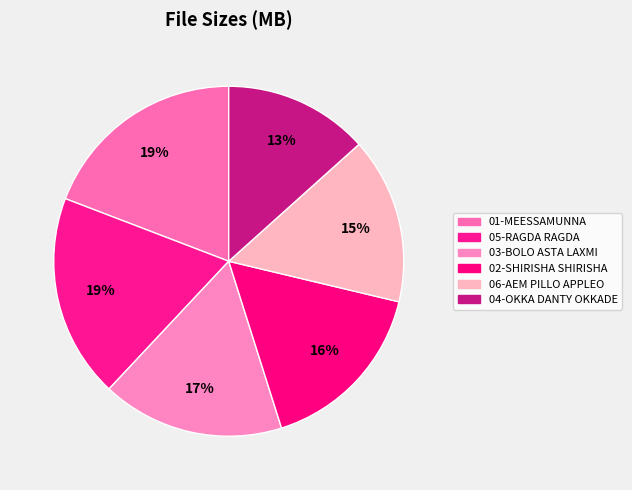

Combined, do 03-BOLO ASTA LAXMI and 01-MEESSAMUNNA account for over 50%?

No